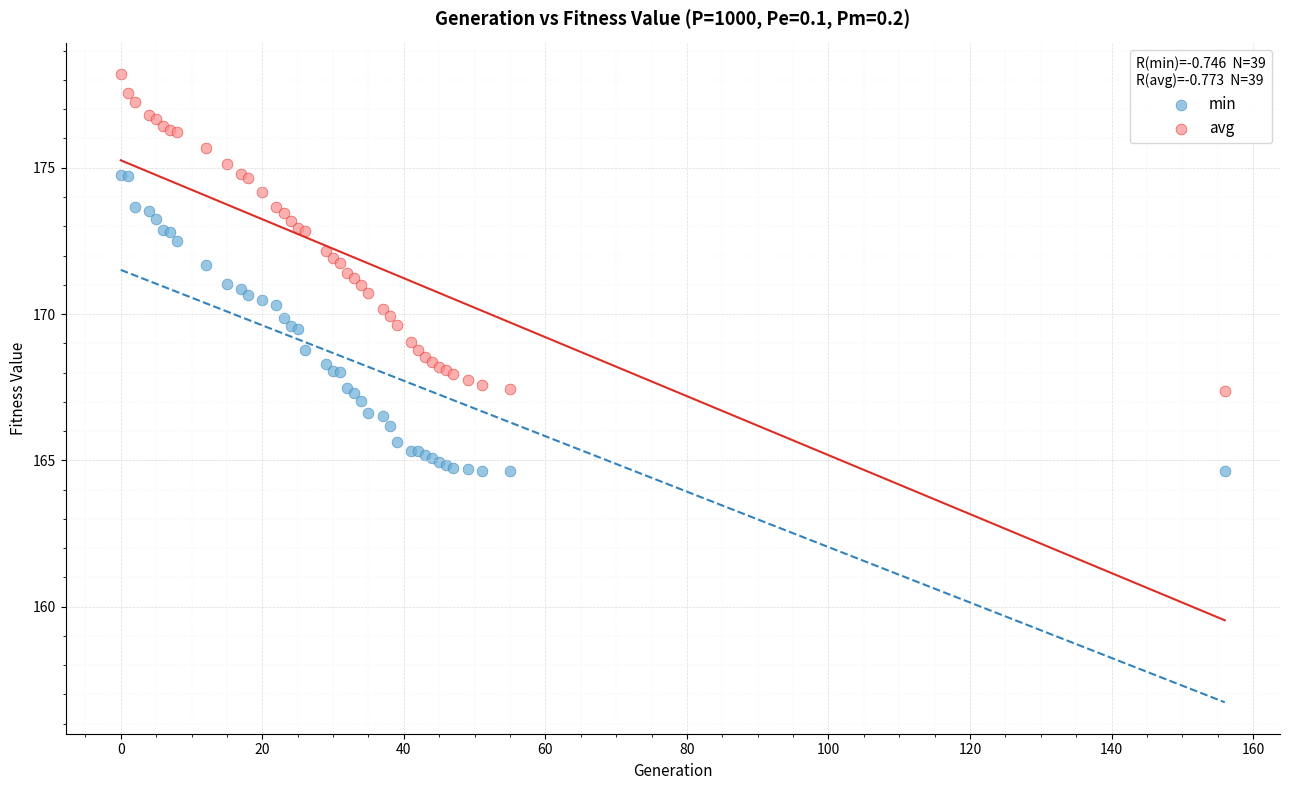

Which series has the widest spread of Y values?

avg